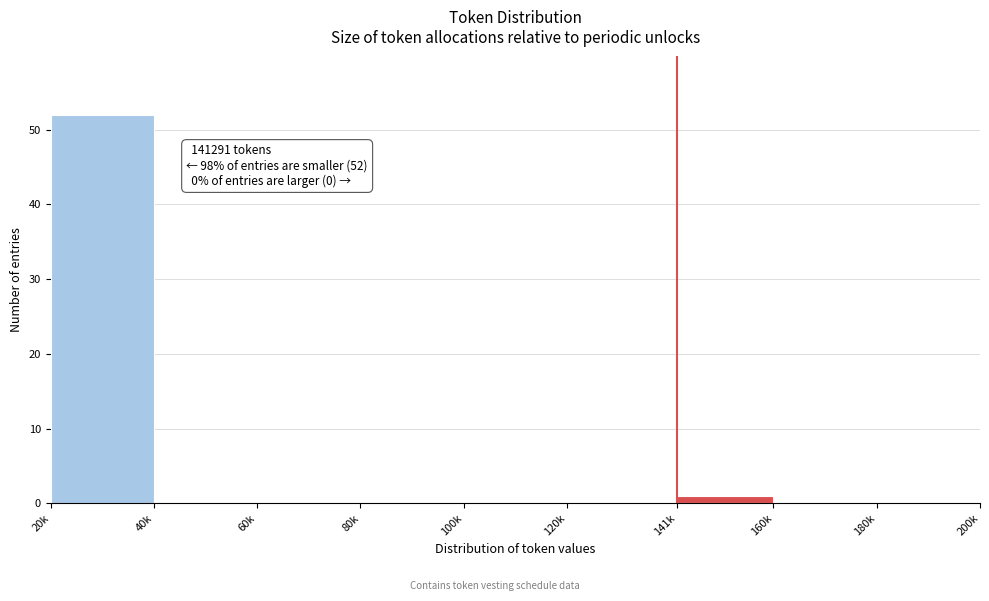

Reading left to right, transcribe all the data shown in this chart.

20k=52	40k=0	60k=0	80k=0	100k=0	120k=0	141k=1	160k=0	180k=0